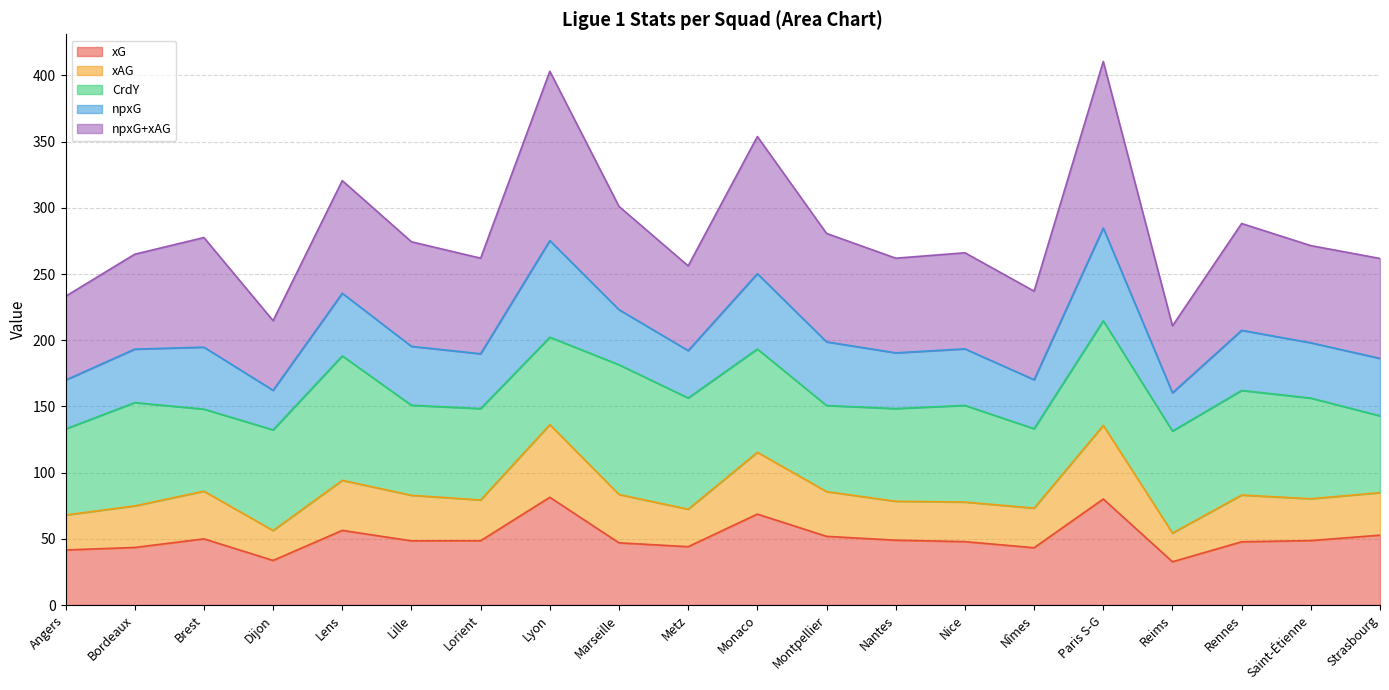

Which has a higher value, Lille or Monaco?

Monaco